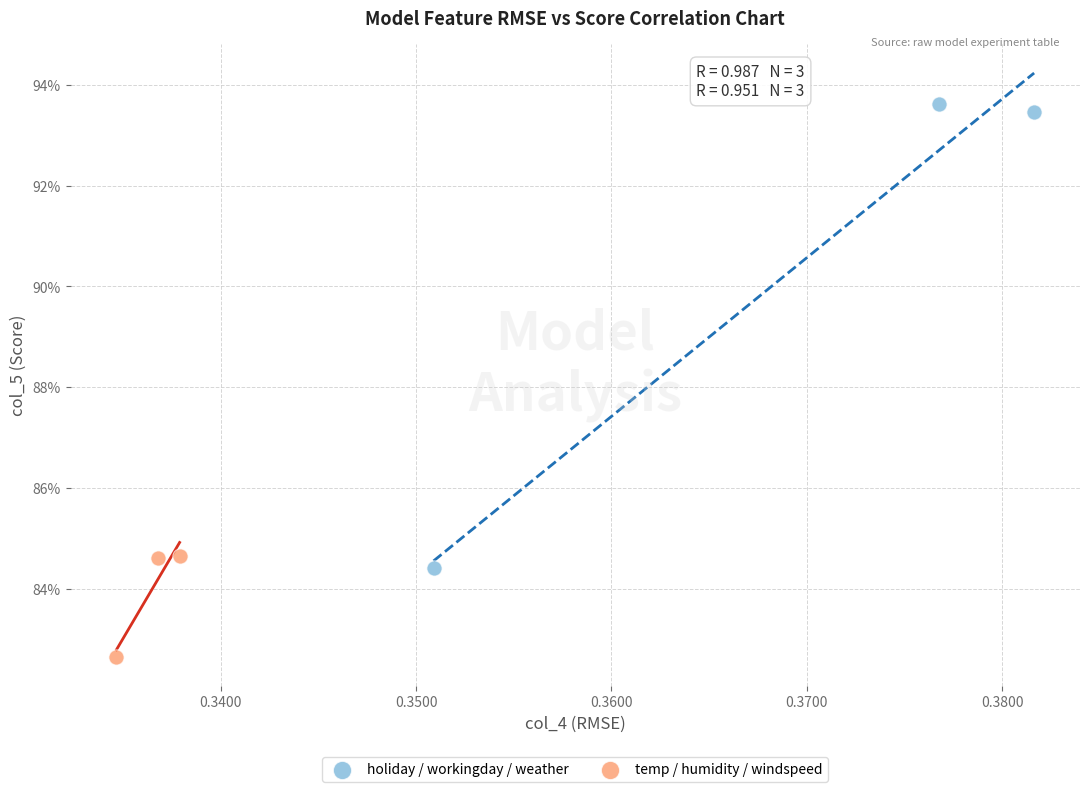

Which series has the largest Y range (max minus min)?

holiday / workingday / weather